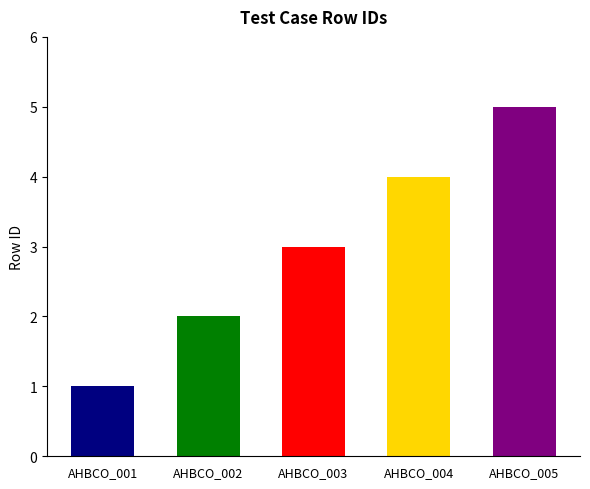

Reading left to right, list all the values displayed in this chart.

1	2	3	4	5